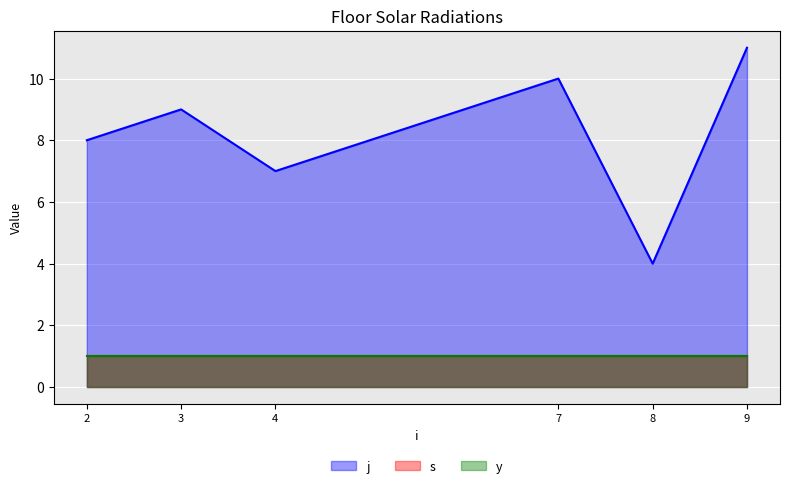

What is the maximum value shown in the chart?

11